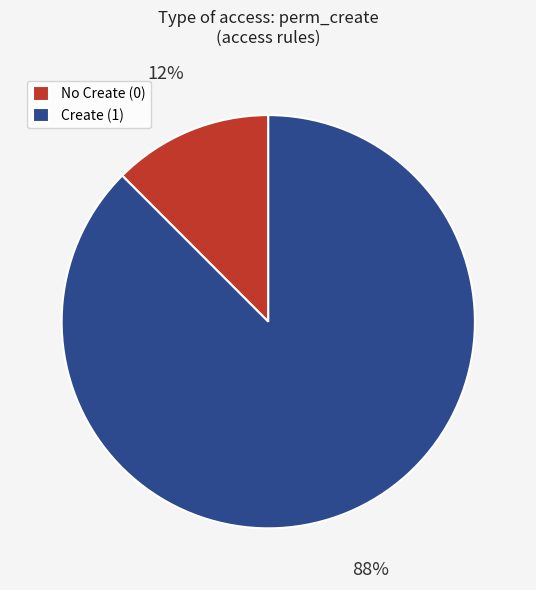

Which has a higher value, No Create (0) or Create (1)?

Create (1)